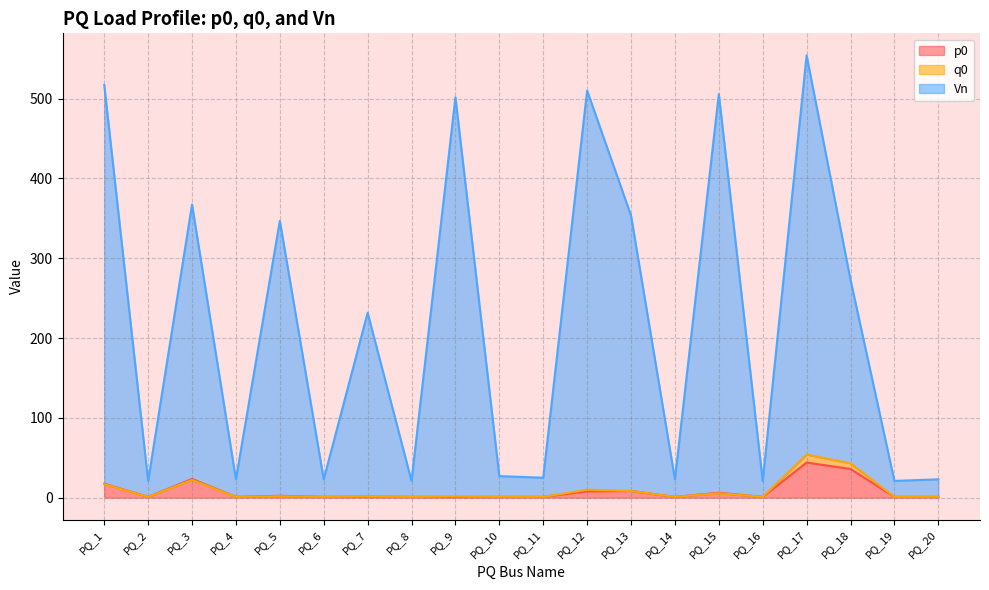

True or false: p0 has a value of 17.5 at PQ_1.

True